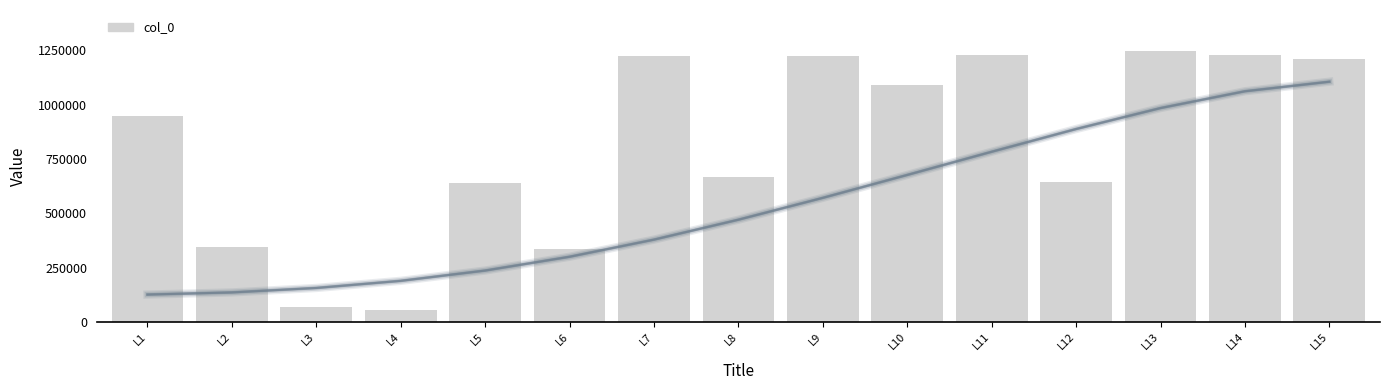

What is the value of the 9th bar from the left?

1226363